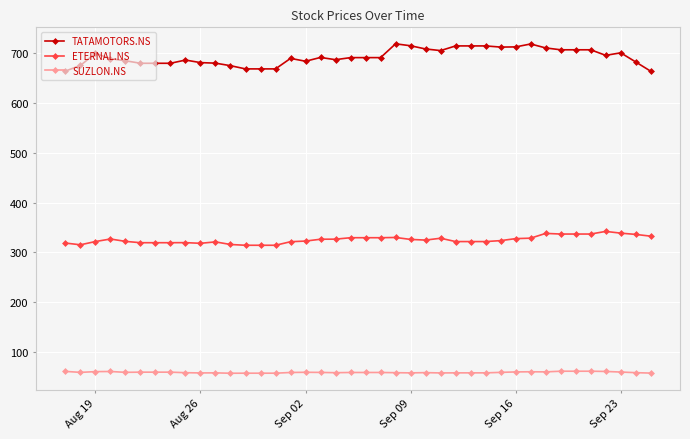

What is the highest value of the TATAMOTORS.NS series?

719.5